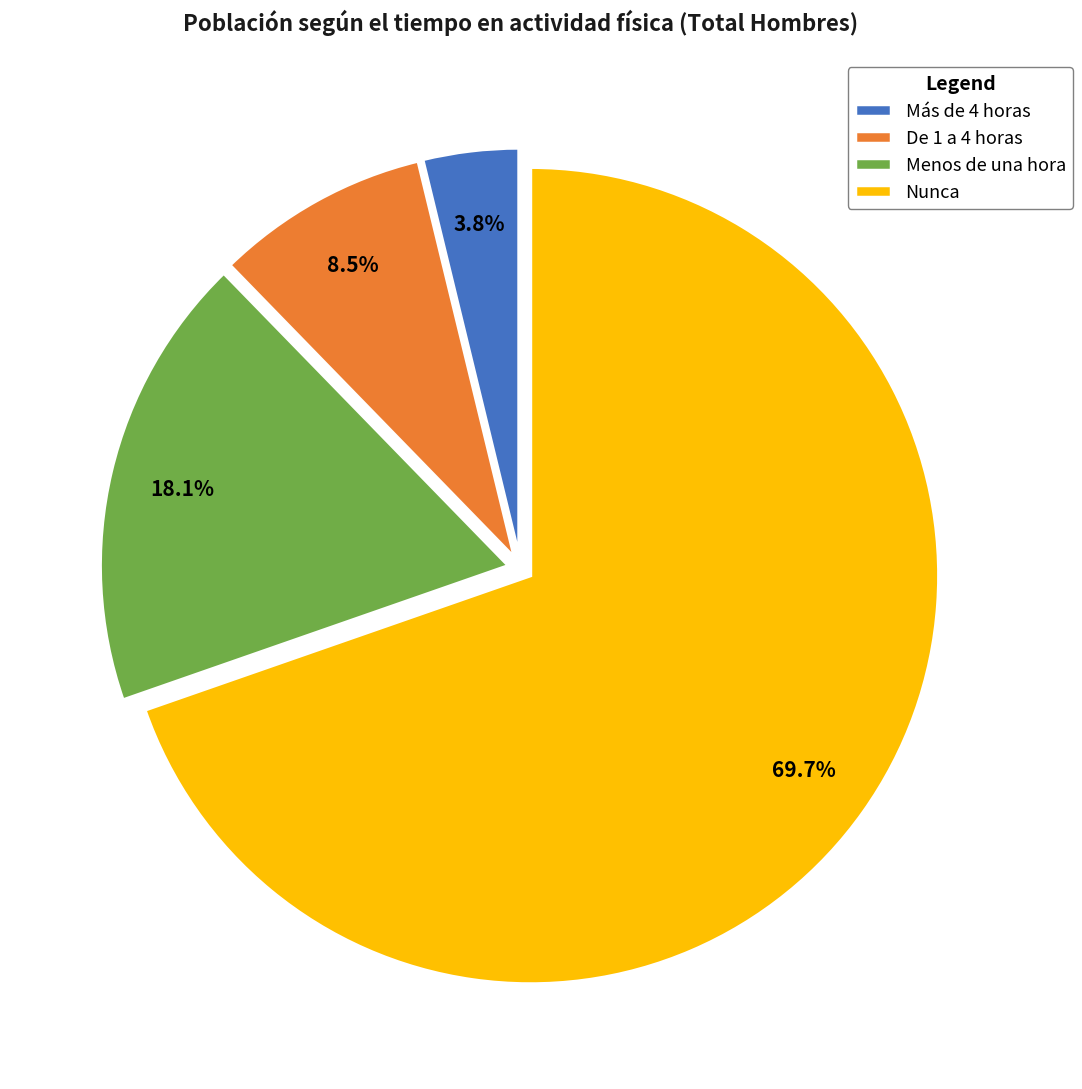

To the nearest percent, what is the average slice percentage?

25%